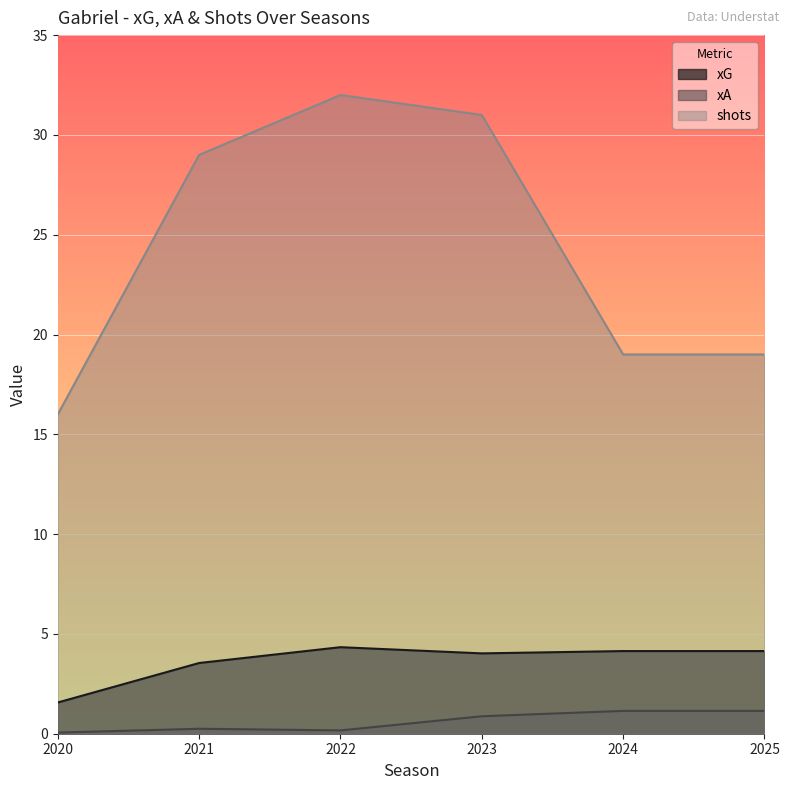

What is the spread (max minus min) of values at 2025?

17.9